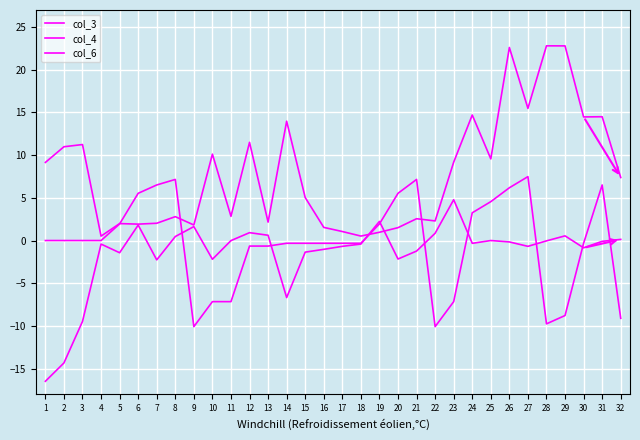

Which has a higher value, 2 or 3?

3